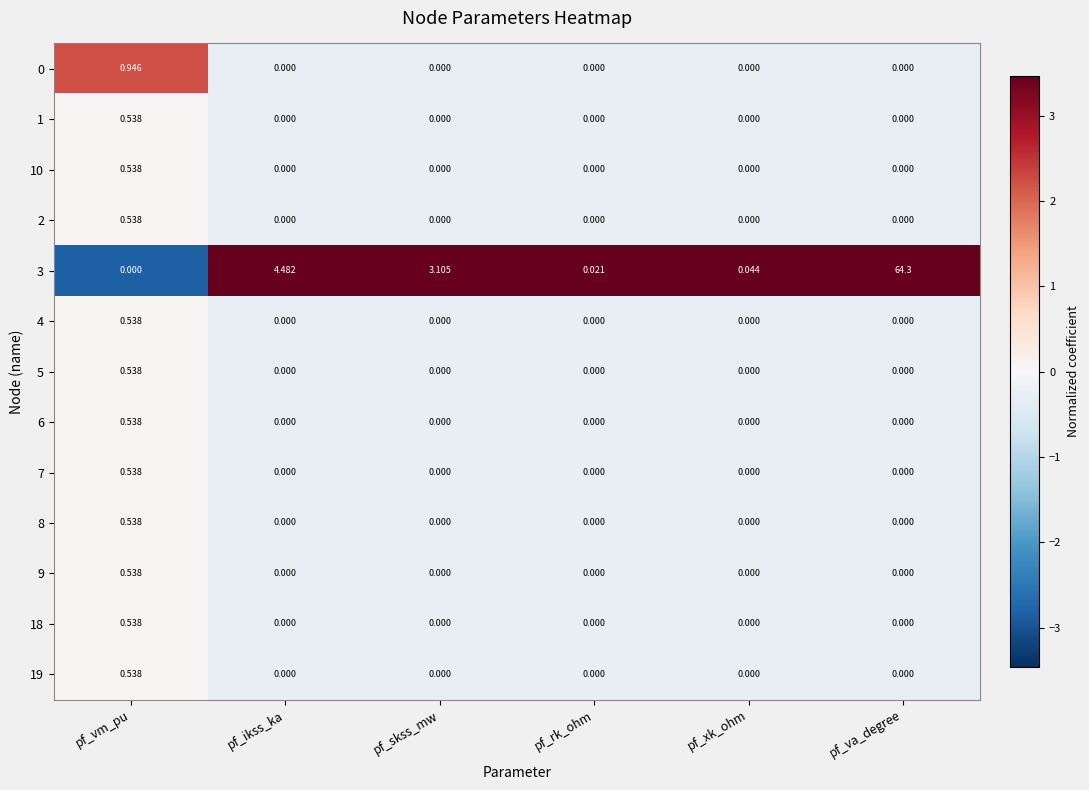

How many values in the 2 series exceed 0?

1